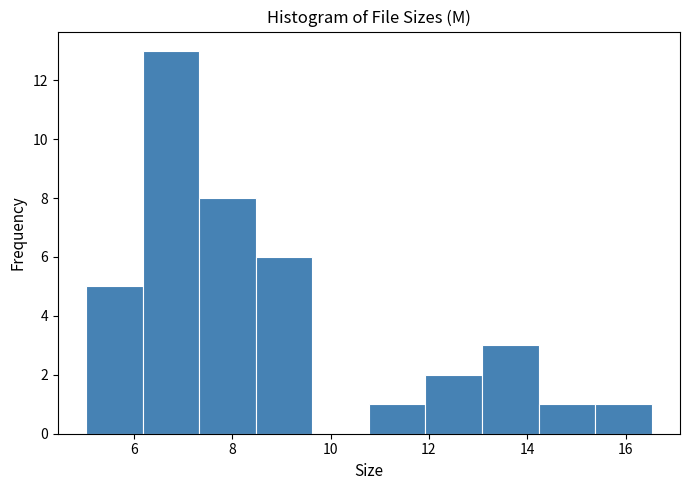

Which range on the x-axis has the tallest bar?

6.2 to 7.4